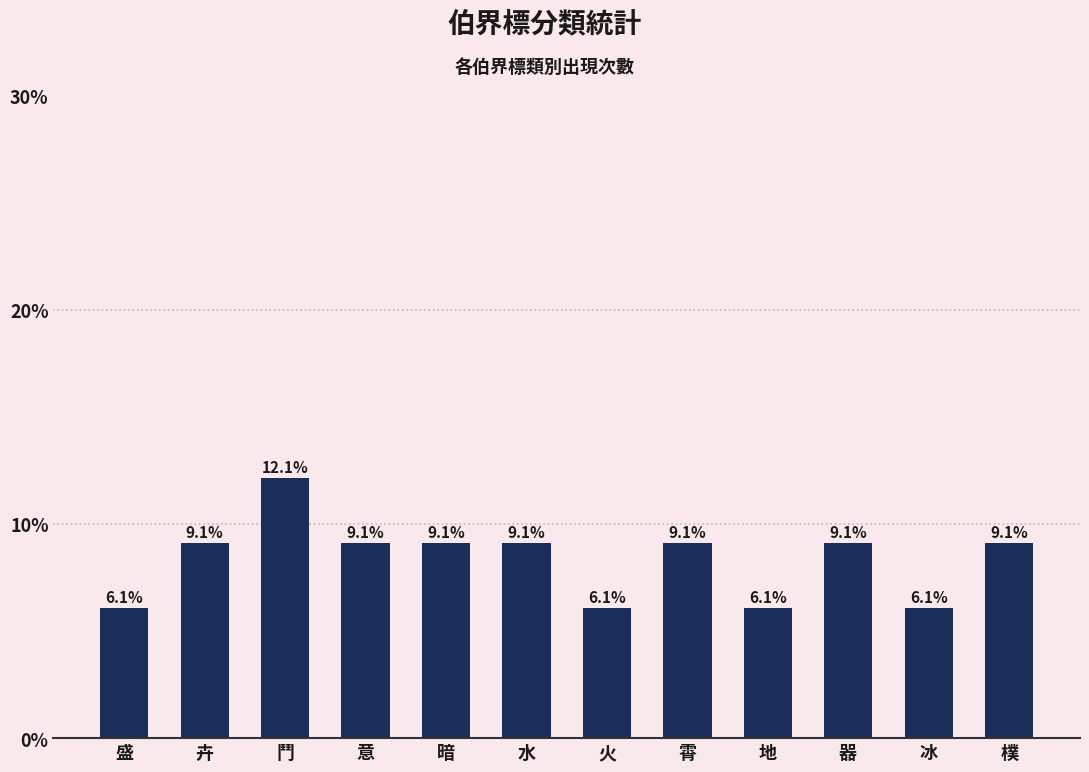

Which has a higher value, 霄 or 火?

霄